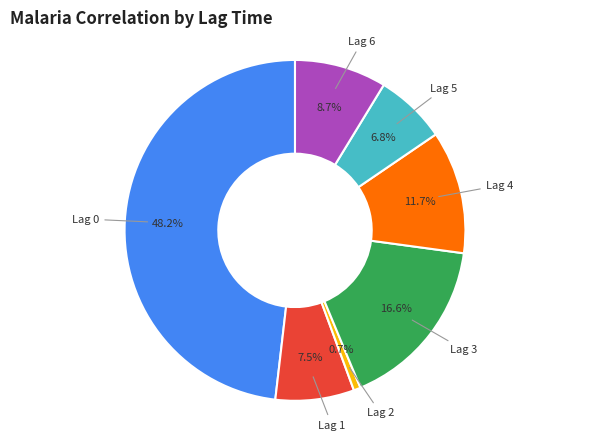

Which category has the smallest portion of the pie?

Lag 2